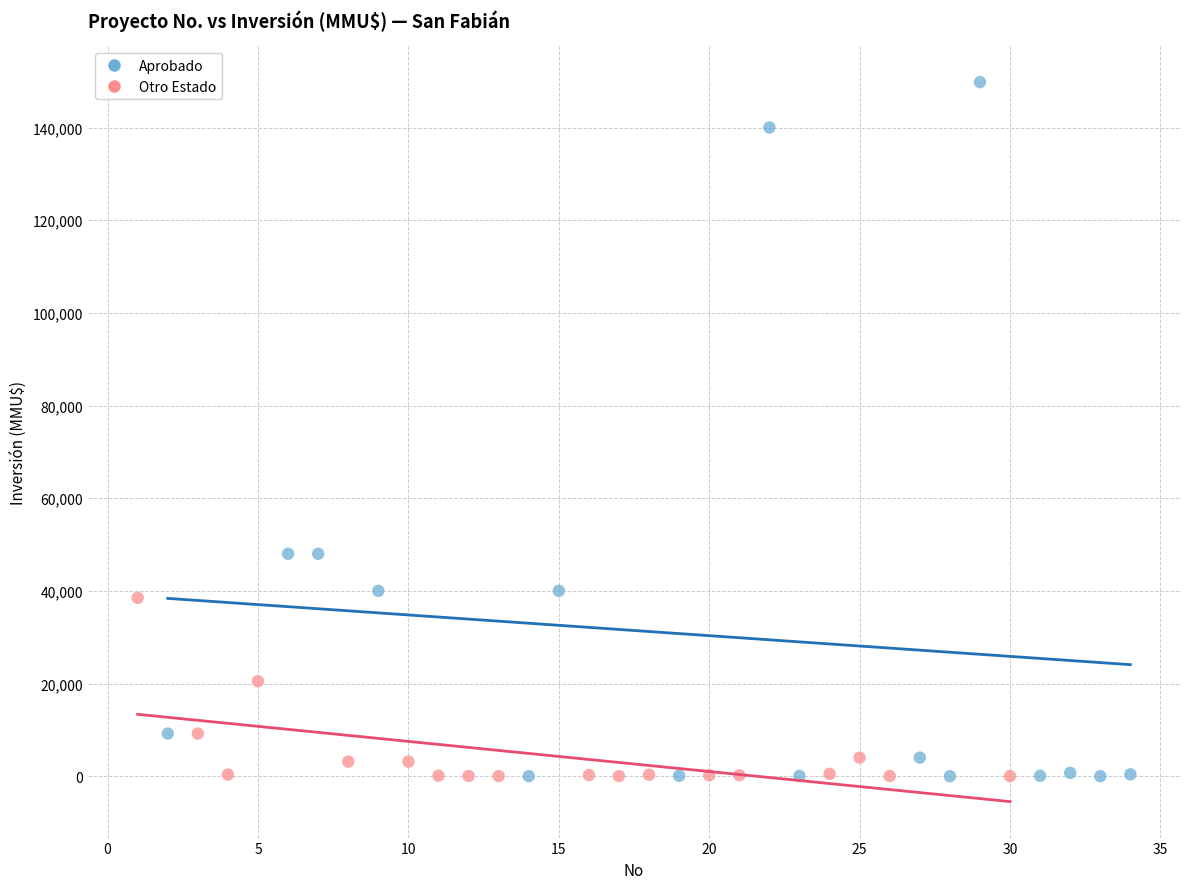

Which series reaches the maximum Y coordinate?

Aprobado